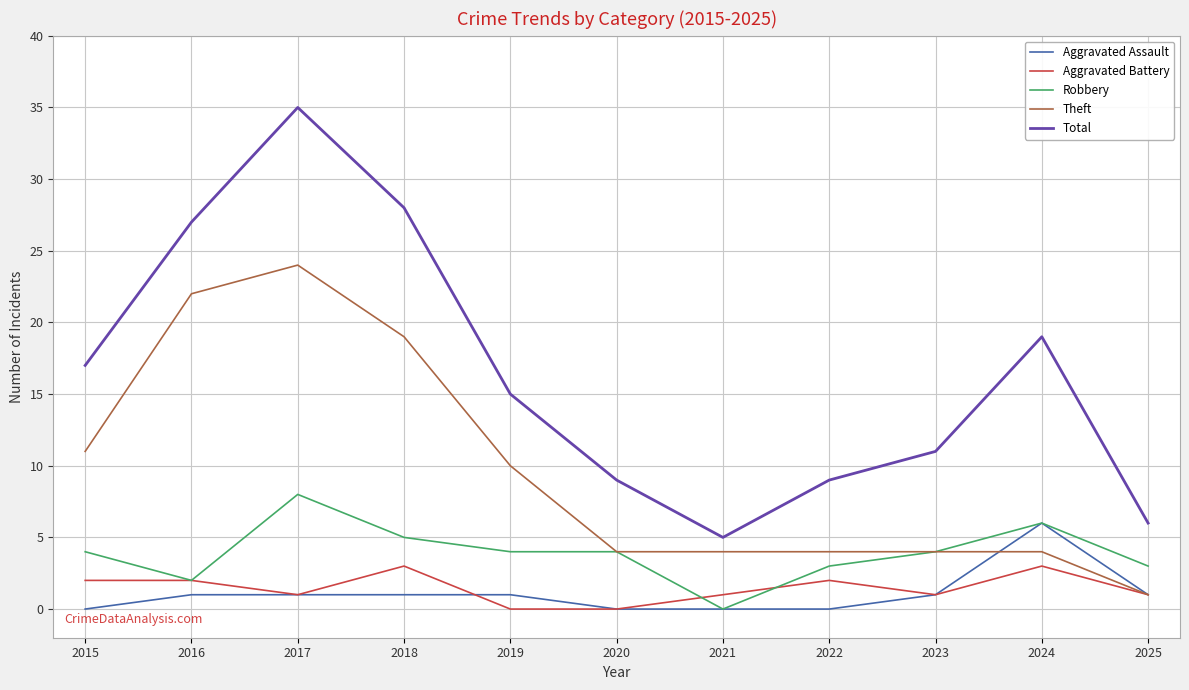

Where is Total nearest to the value 20?

2024